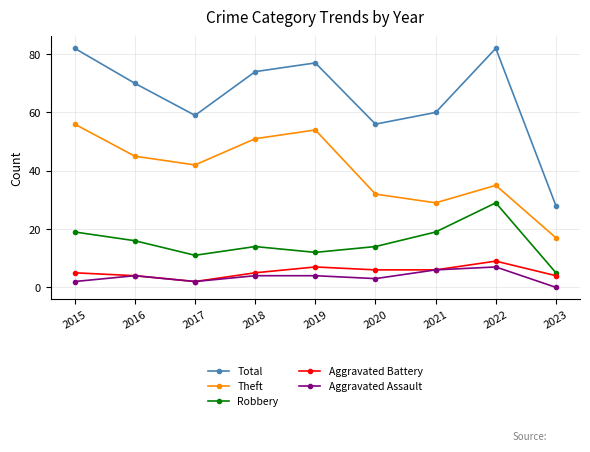

At which label is Total closest to 55?

2020